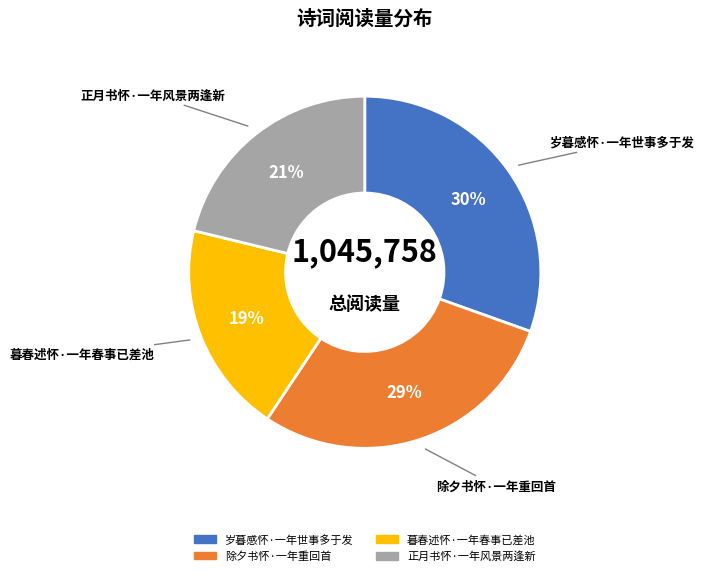

True or false: 除夕书怀·一年重回首 accounts for 42% of the total.

False